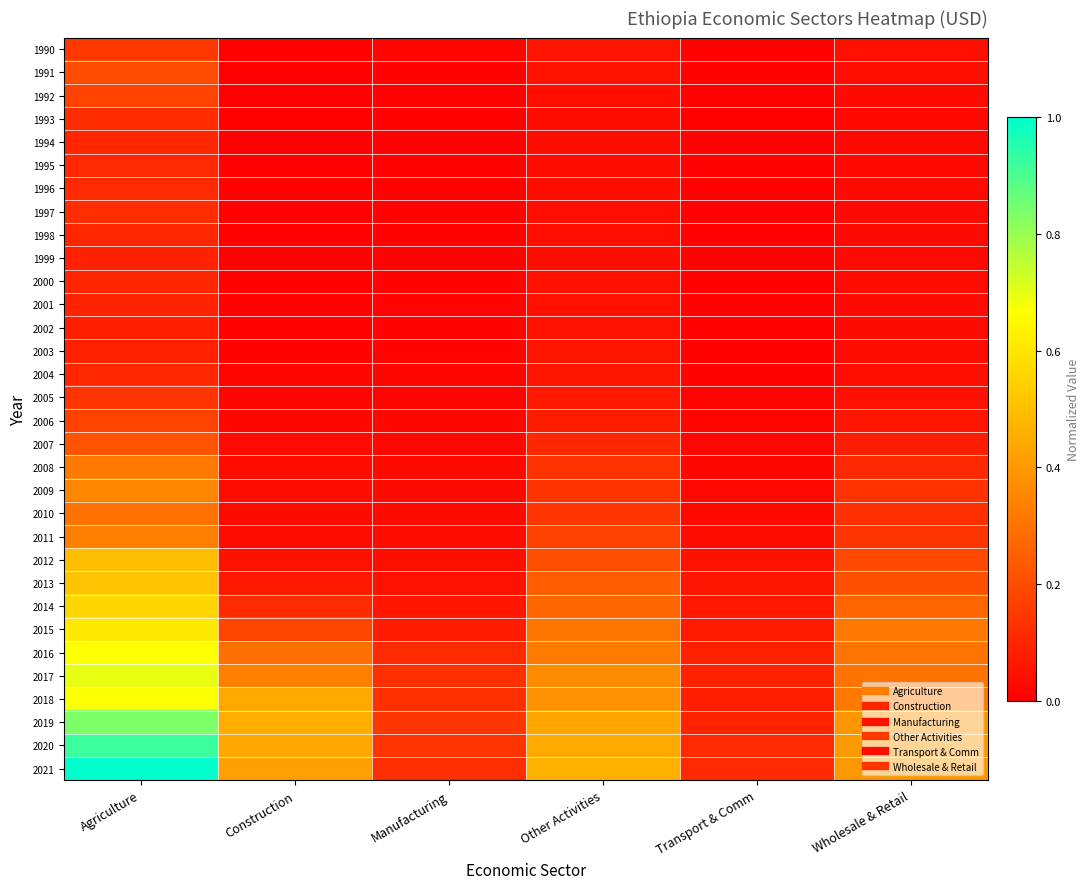

What is the greatest value displayed?

1.0